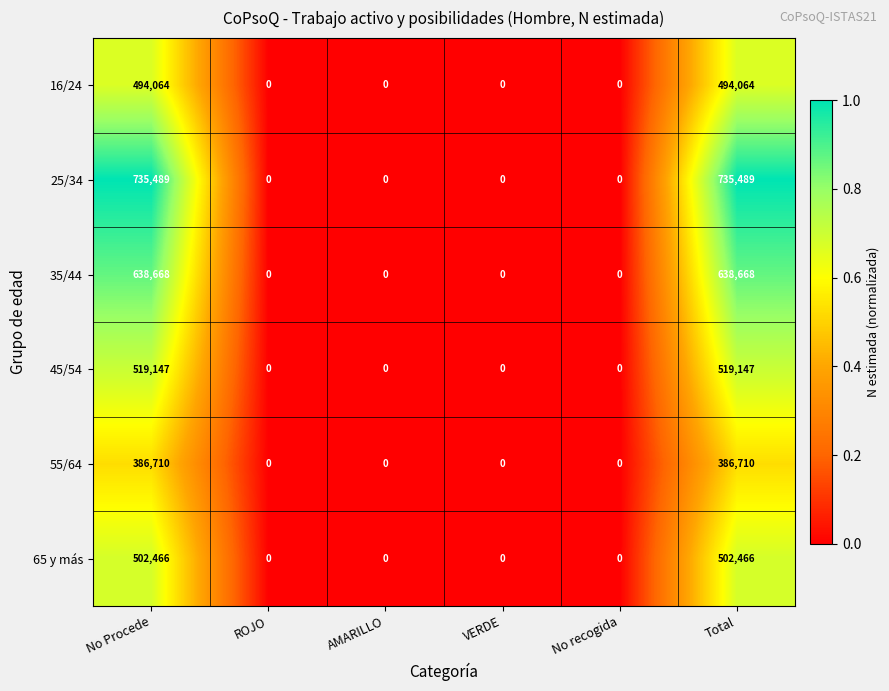

What is the greatest value displayed?

735489